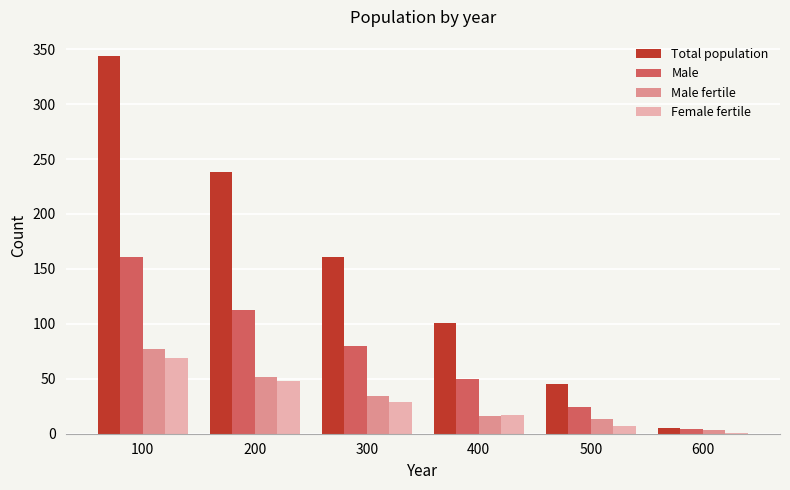

Is the value of Male at 500 greater than the value of Male fertile at 600?

Yes